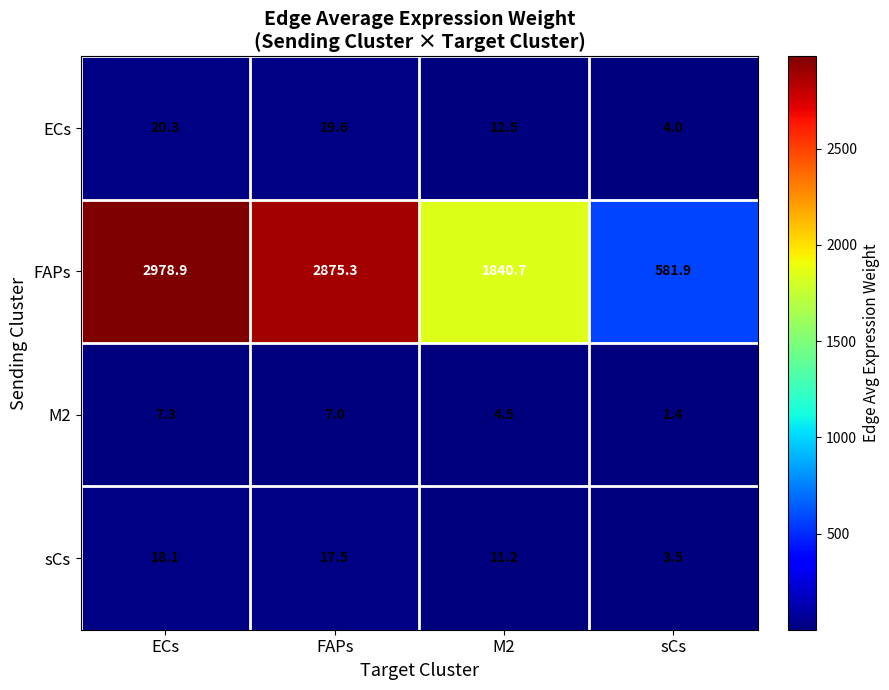

Reading right to left, what are all the values shown in this chart?

ECs: 4.0	12.5	19.6	20.3
FAPs: 581.9	1840.7	2875.3	2978.9
M2: 1.4	4.5	7.0	7.3
sCs: 3.5	11.2	17.5	18.1